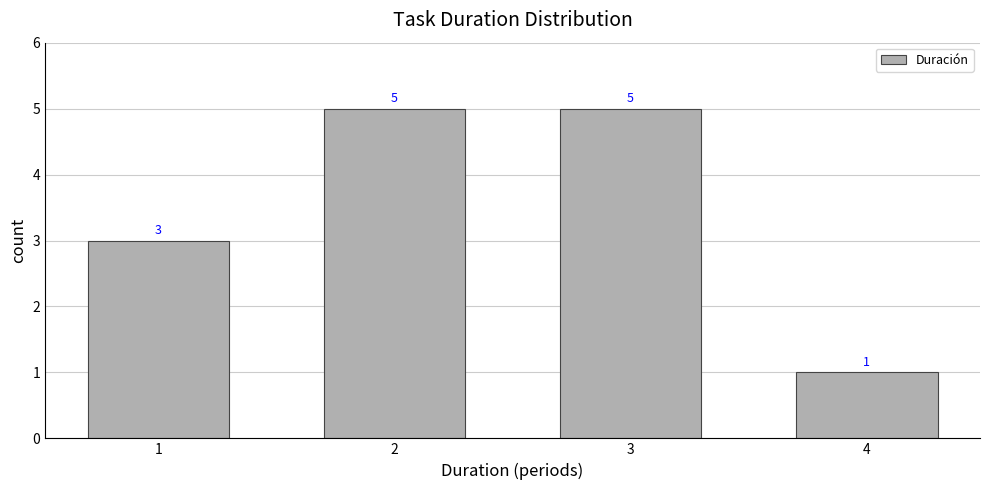

What is the change in value from 1 to 2?

+2